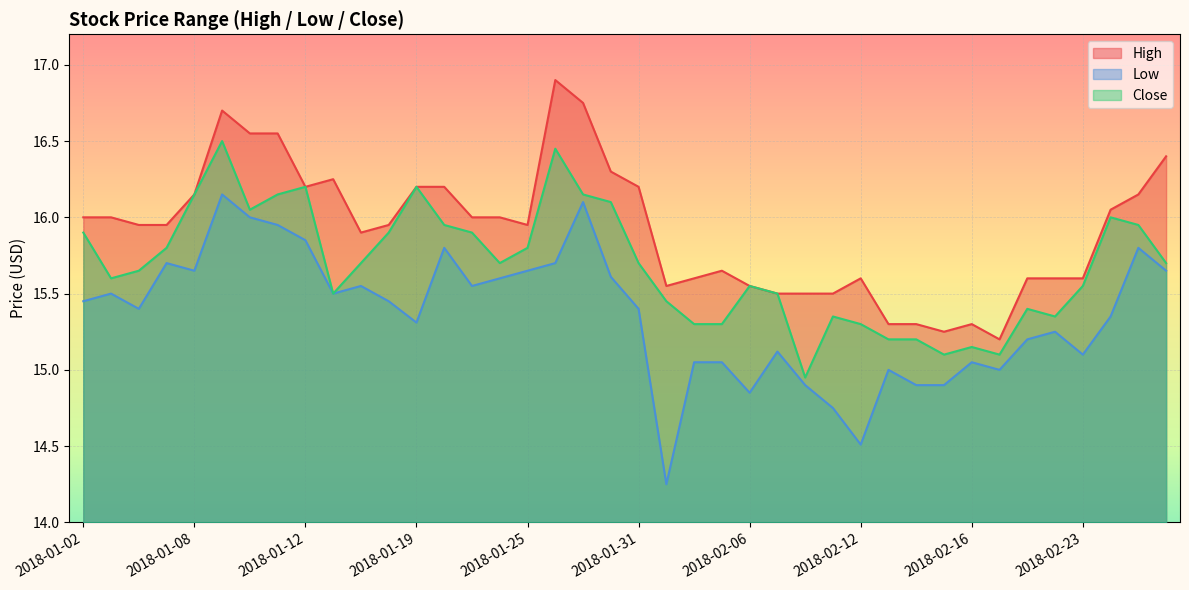

What is the difference between the maximum and second lowest values in the Close series?

1.4